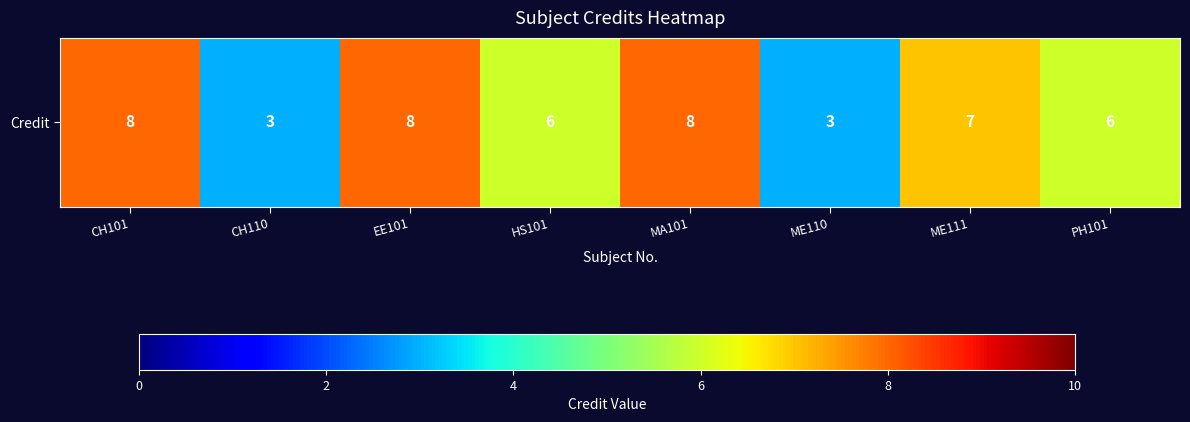

Approximately how many times larger is the value at ME111 compared to CH101?

0.9